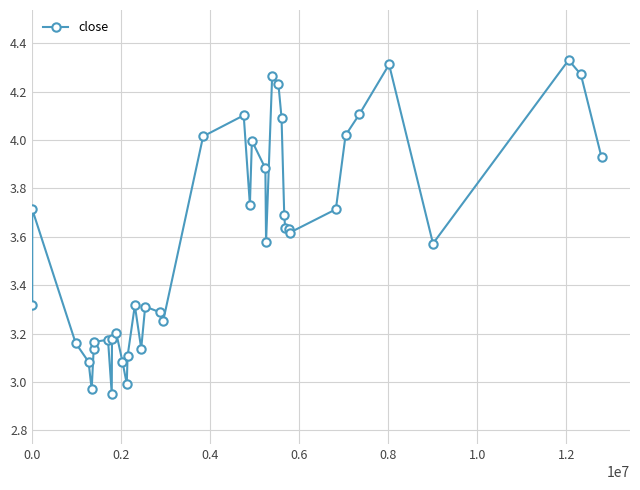

How many data points are less than 3?

3